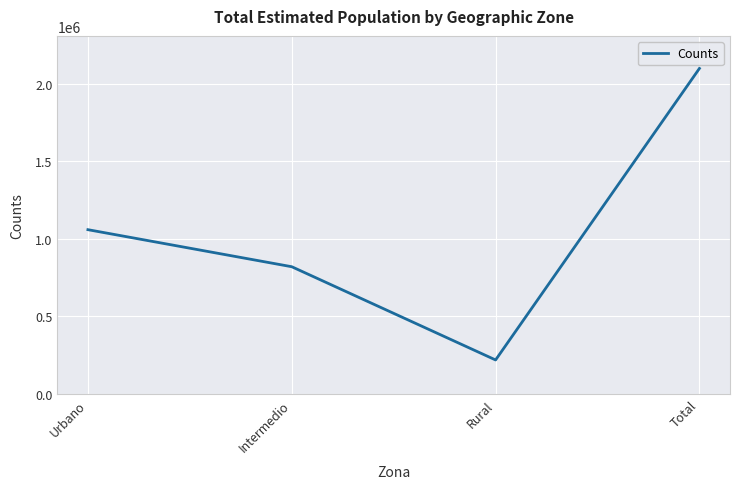

Count the values in the range 820123 to 2098202.

3